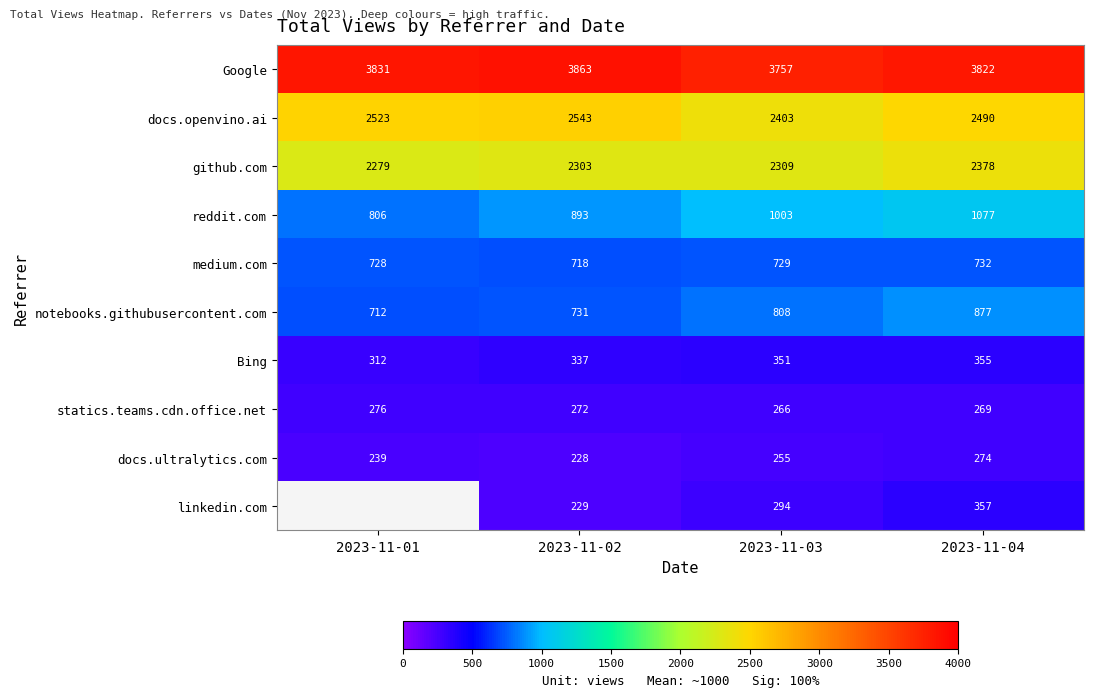

What is the lowest value of the reddit.com series?

806